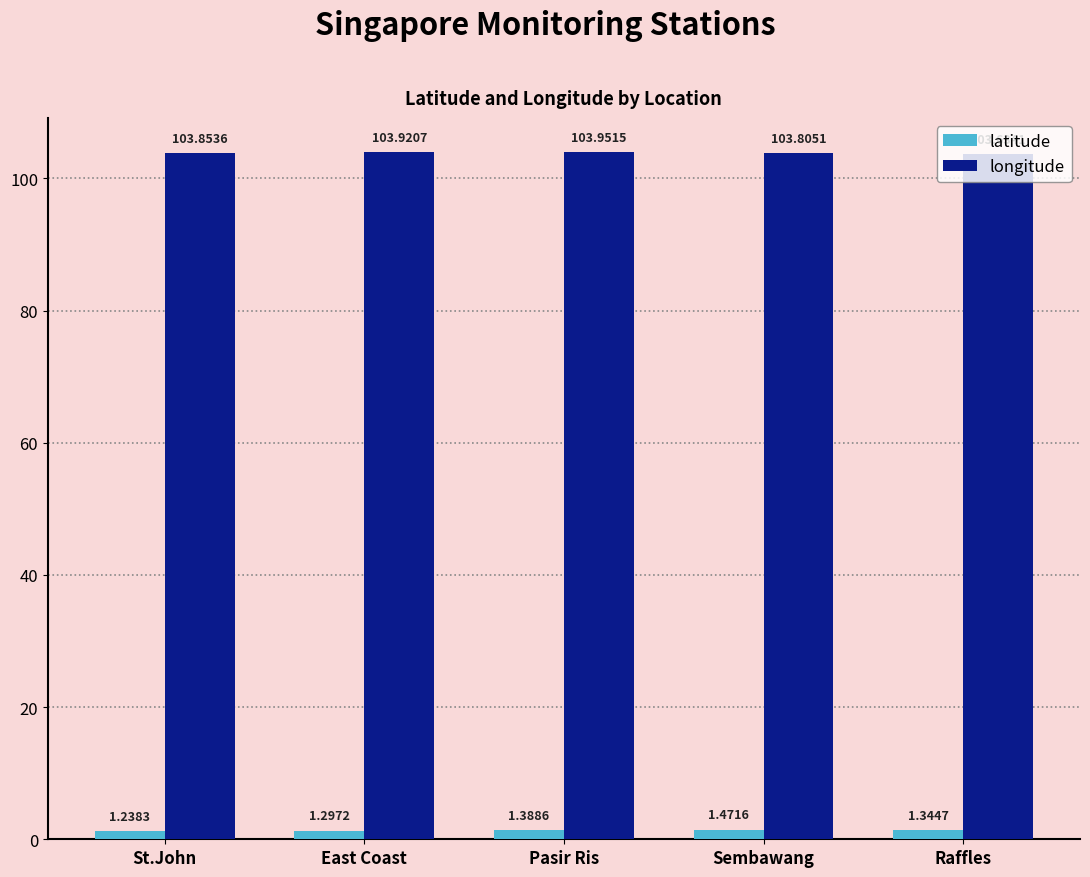

Count the longitude values in the range 103 to 104.

5